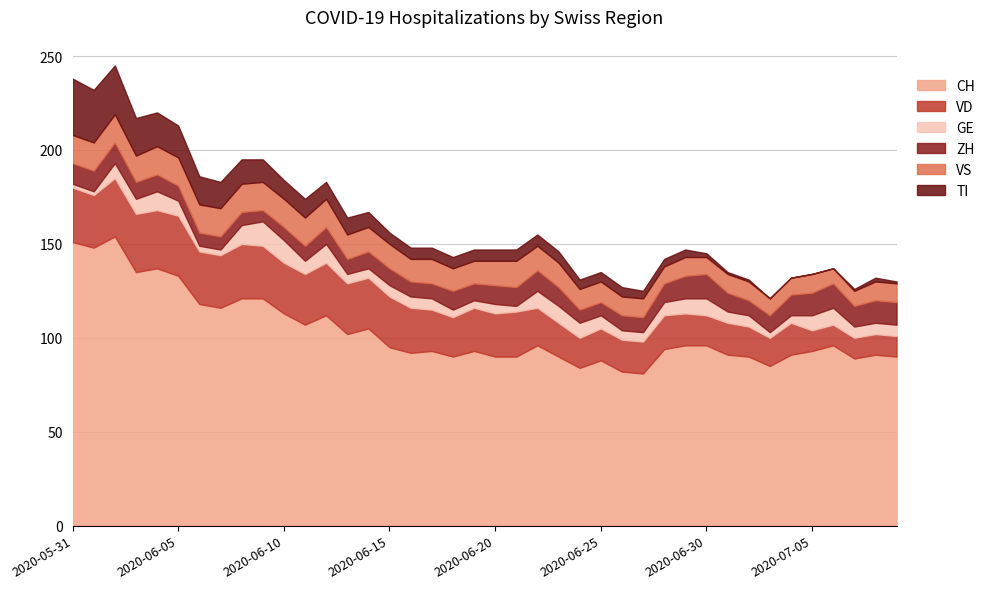

The value of VD at 2020-06-24 is 6. True or false?

False